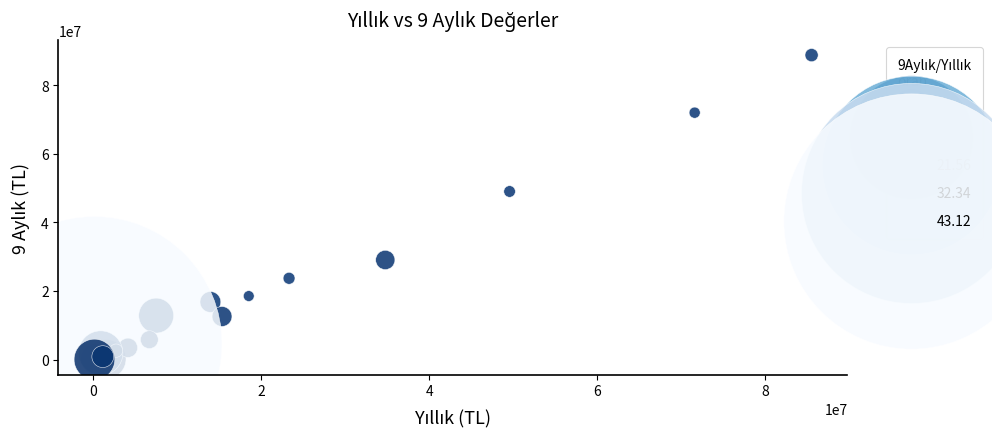

What Y value in the scatter plot is closest to 44374974?

48993691